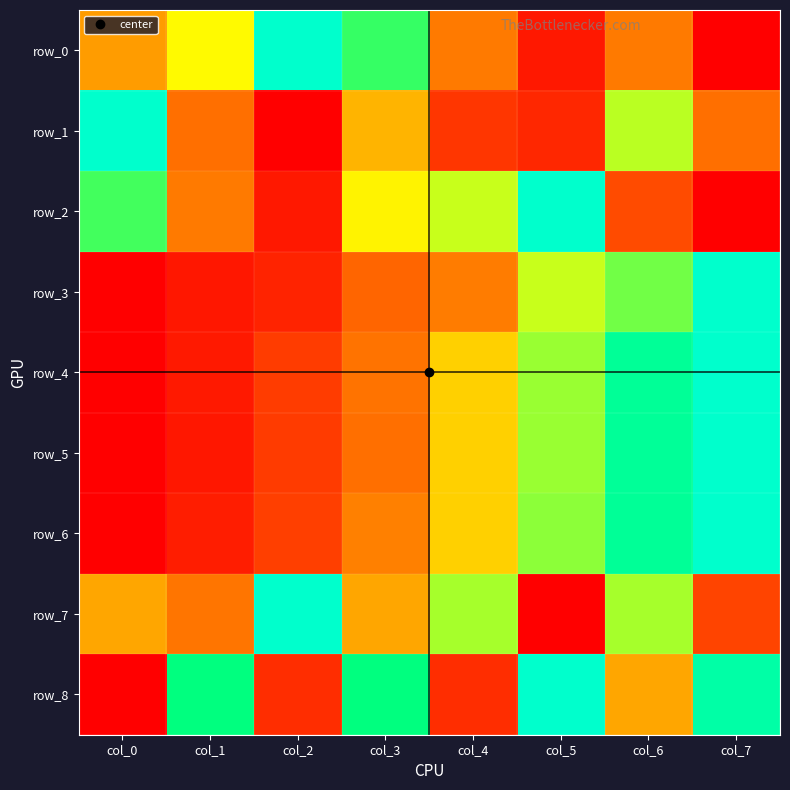

Reading left to right, list all the values displayed in this chart.

row_0: 0.5	0.6	1.0	0.8	0.4	0.1	0.4	0.0
row_1: 1.0	0.4	0.0	0.5	0.2	0.2	0.7	0.4
row_2: 0.8	0.4	0.1	0.6	0.7	1.0	0.3	0.0
row_3: 0.0	0.1	0.2	0.4	0.4	0.7	0.7	1.0
row_4: 0.0	0.1	0.3	0.4	0.6	0.7	0.9	1.0
row_5: 0.0	0.1	0.3	0.4	0.6	0.7	0.9	1.0
row_6: 0.0	0.1	0.3	0.4	0.6	0.7	0.9	1.0
row_7: 0.5	0.4	1.0	0.5	0.7	0.0	0.7	0.3
row_8: 0.0	0.8	0.2	0.8	0.2	1.0	0.5	0.9